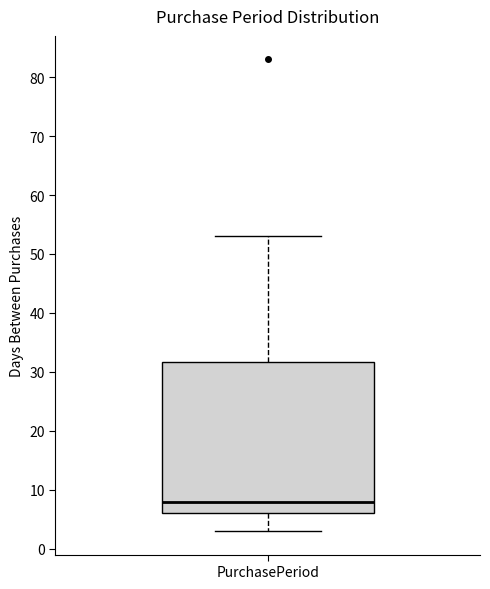

Read this box plot against the y-axis: the position of the median line, the range covered by the box, and the ends of both whiskers. The values are not printed on the chart, so give them approximately, as read against the axis.

median 8, box 6 to 32, whiskers 3 to 53